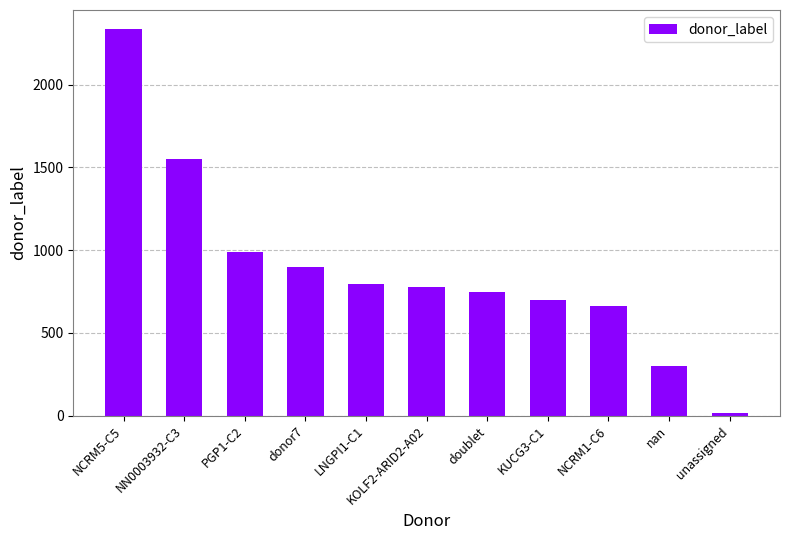

Between NCRM5-C5 and doublet, which is larger?

NCRM5-C5